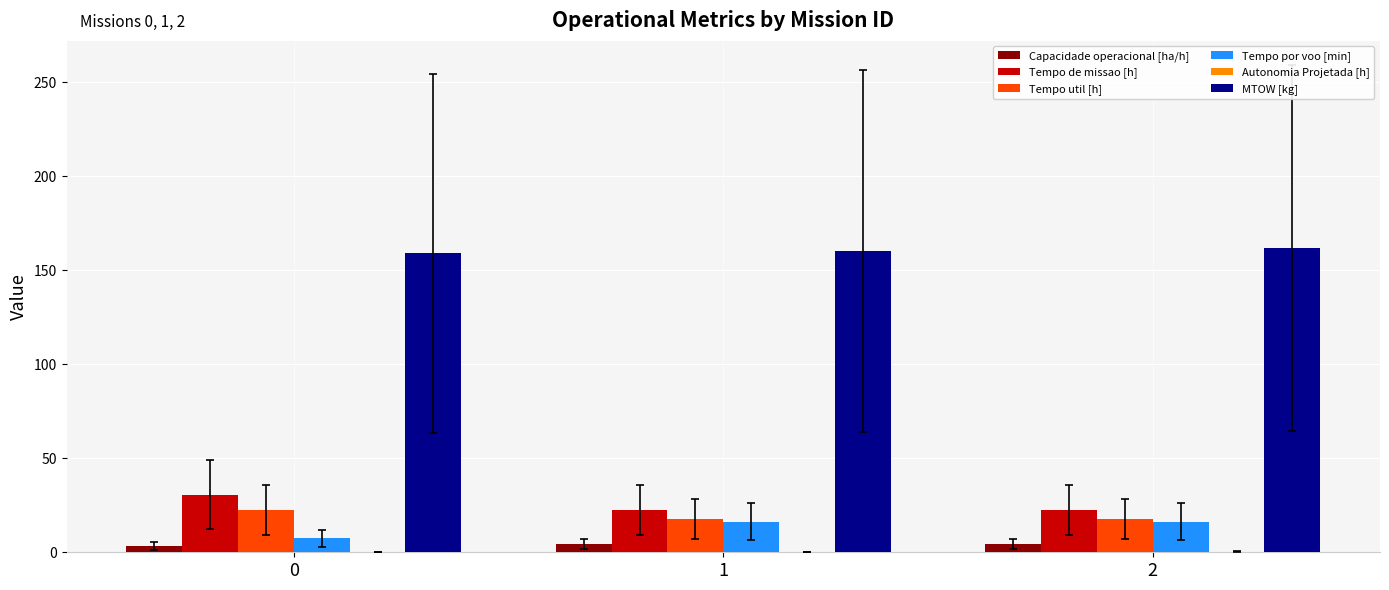

Are the bars grouped side by side (vs. stacked)?

Yes